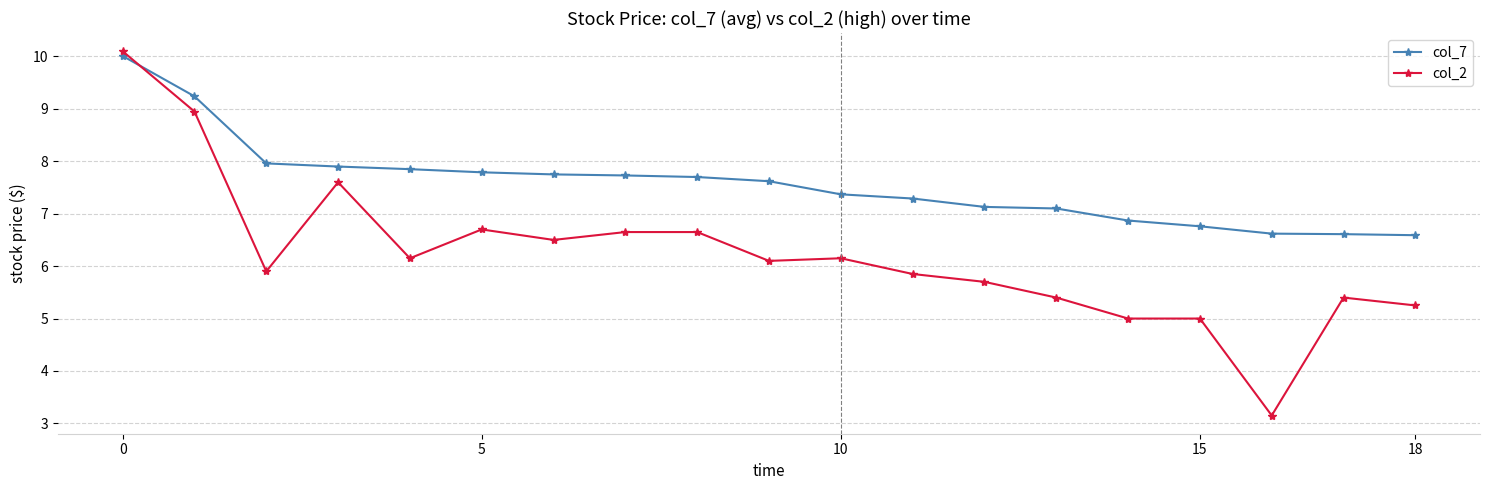

True or false: col_2 has more than 0 points higher than both neighbors.

True